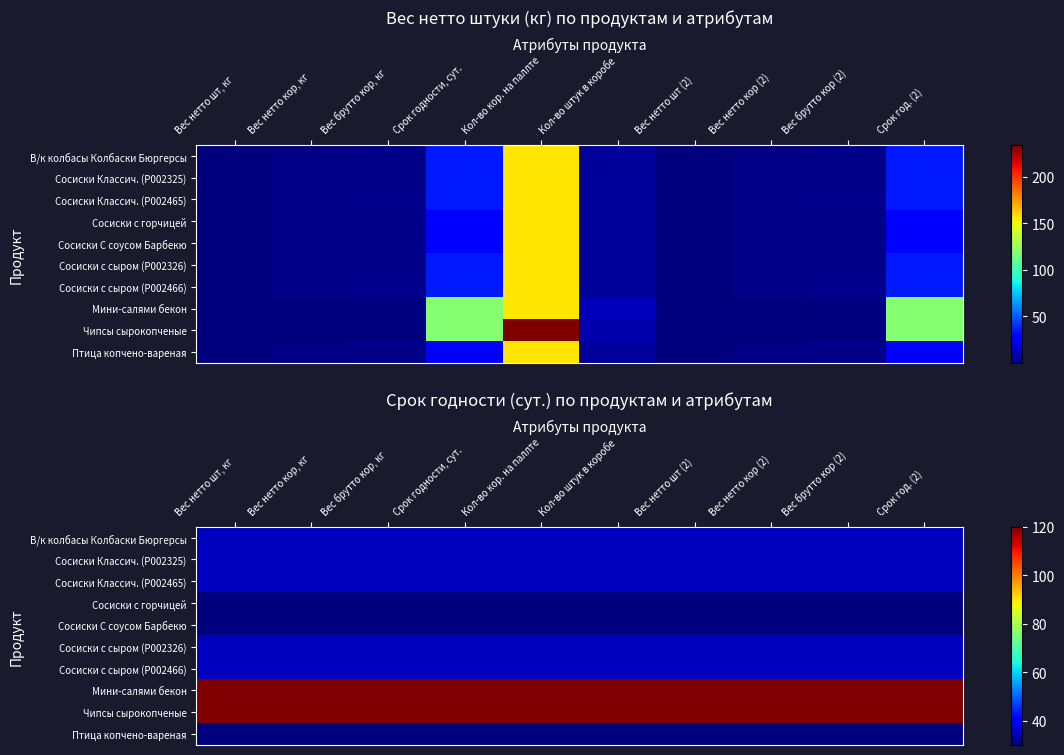

What is the spread (max minus min) of values at Вес нетто шт (2)?

90